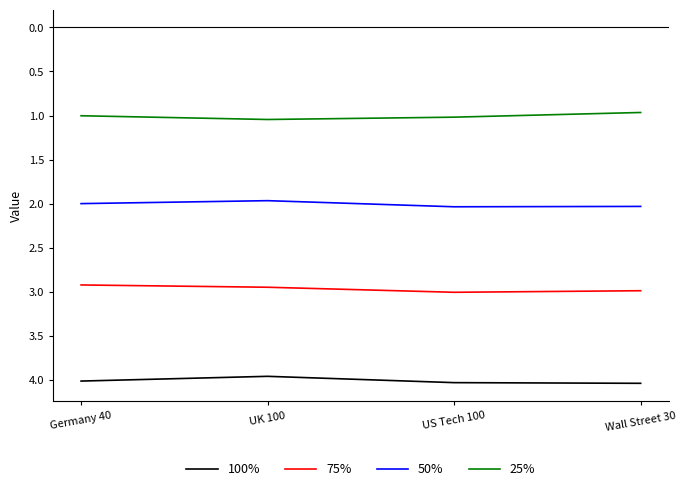

True or false: 25% and 75% intersect in this chart.

False